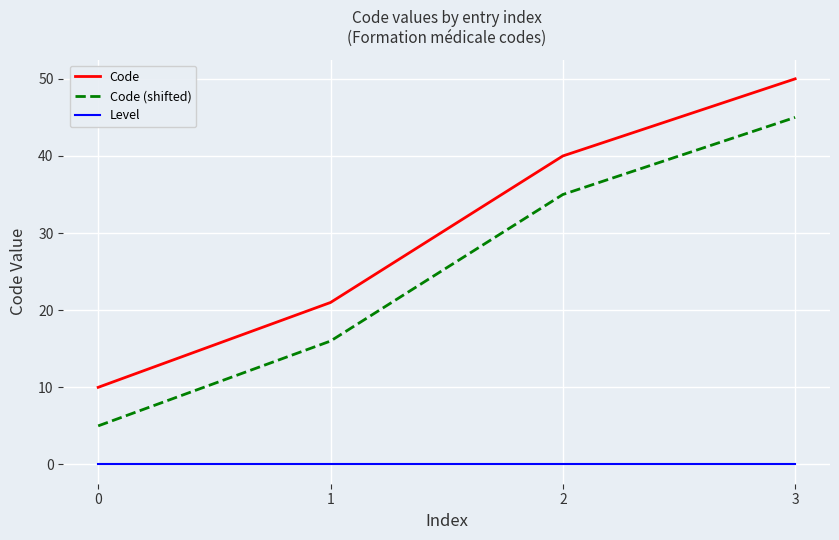

Reading left to right, what are all the values shown in this chart?

Code: 10	21	40	50
Code (shifted): 5	16	35	45
Level: 0	0	0	0